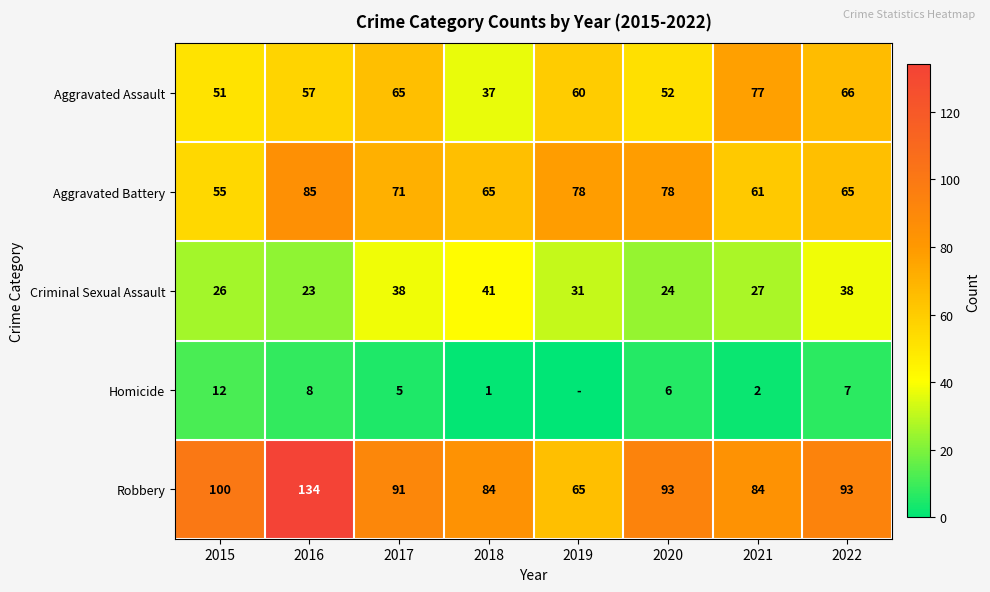

What is the average value of the Aggravated Battery series?

70